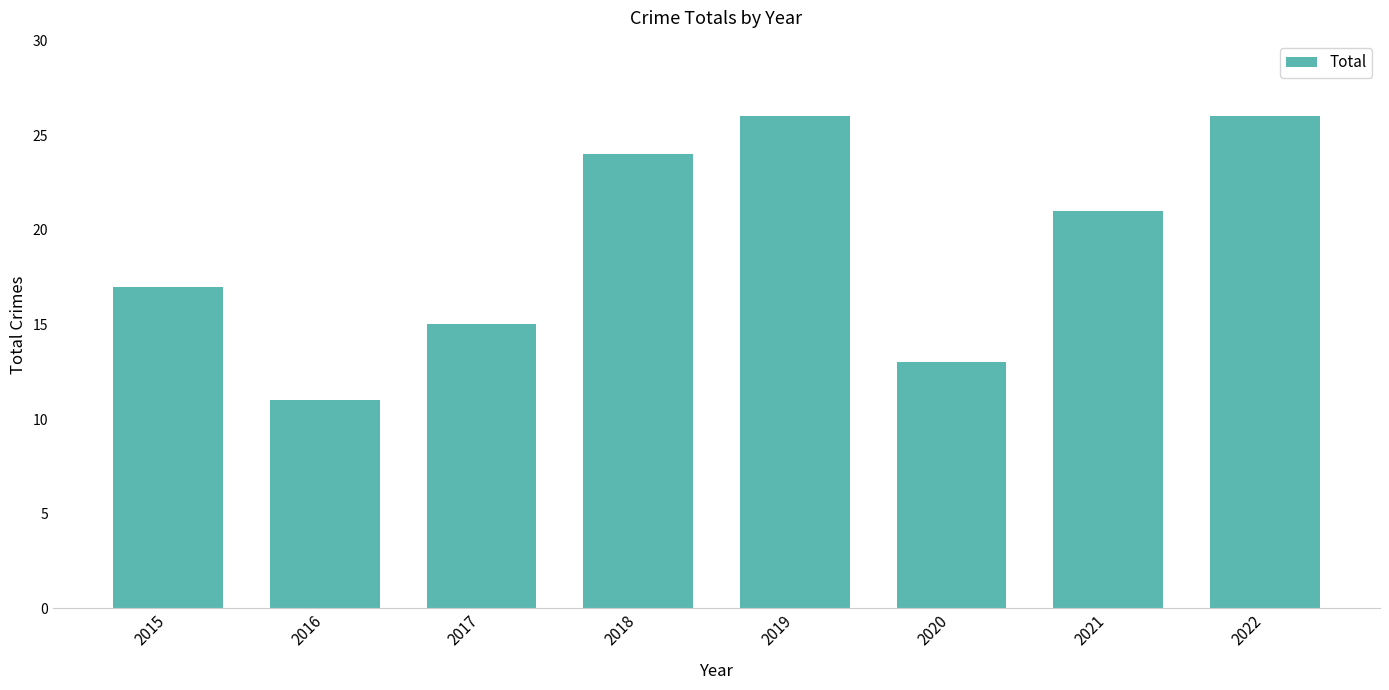

The chart shows a value of 41 at 2018. True or false?

False